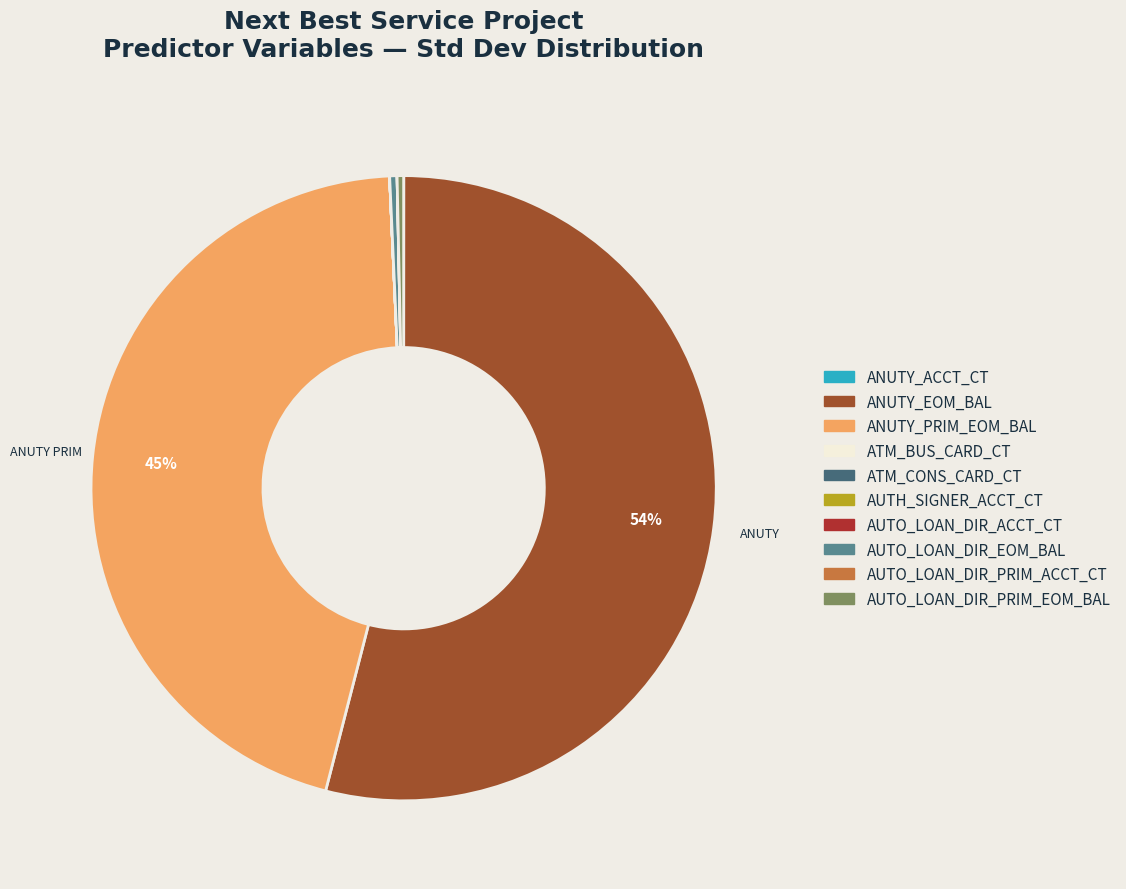

To the nearest percent, what is the average slice percentage?

10%